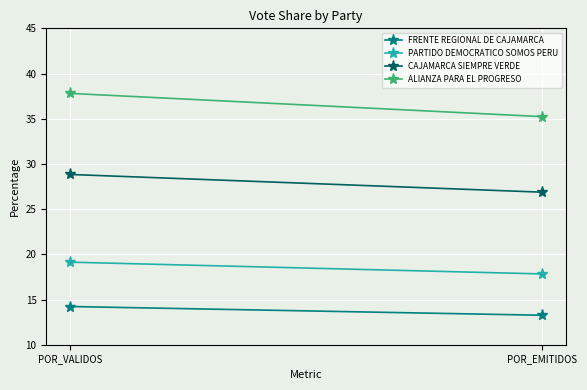

List the series in order of their overall mean, highest first.

ALIANZA PARA EL PROGRESO, CAJAMARCA SIEMPRE VERDE, PARTIDO DEMOCRATICO SOMOS PERU, FRENTE REGIONAL DE CAJAMARCA